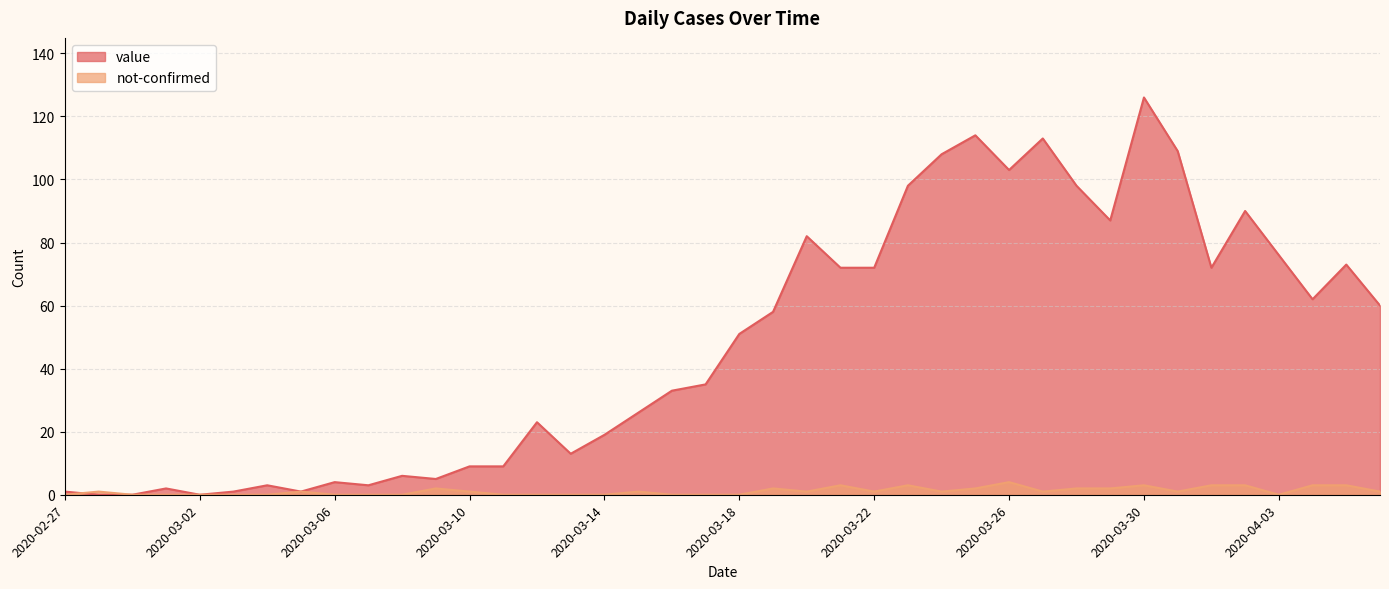

True or false: value and not-confirmed cross at least once.

True